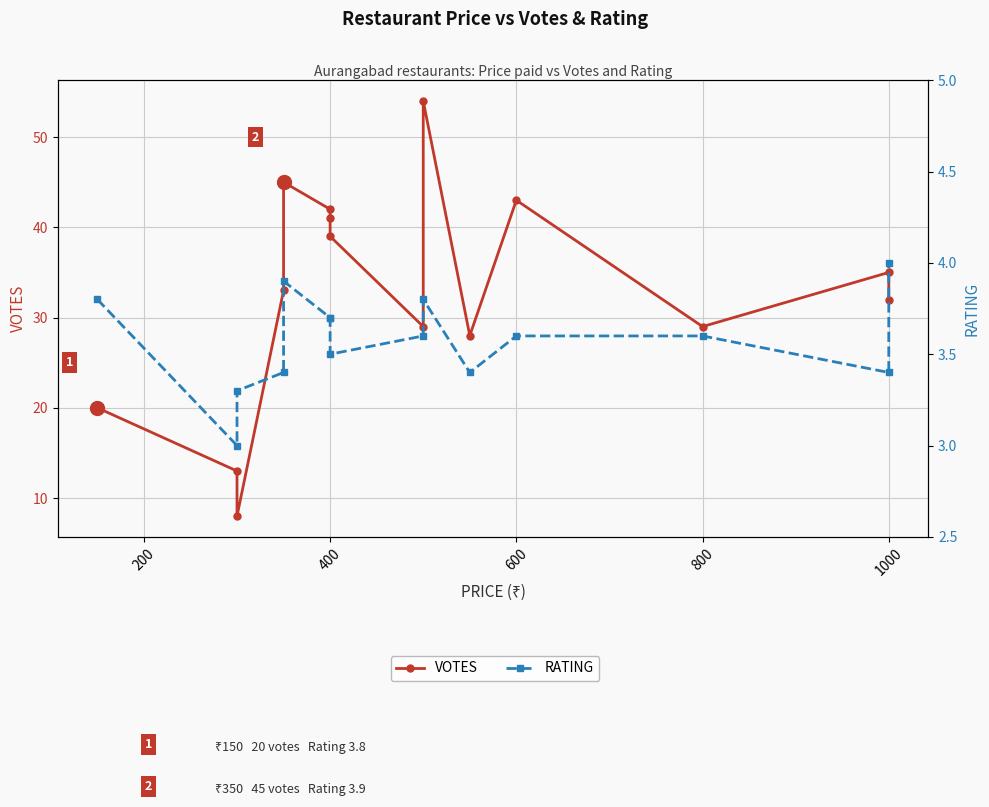

List the series in order of their overall mean, lowest first.

RATING, VOTES